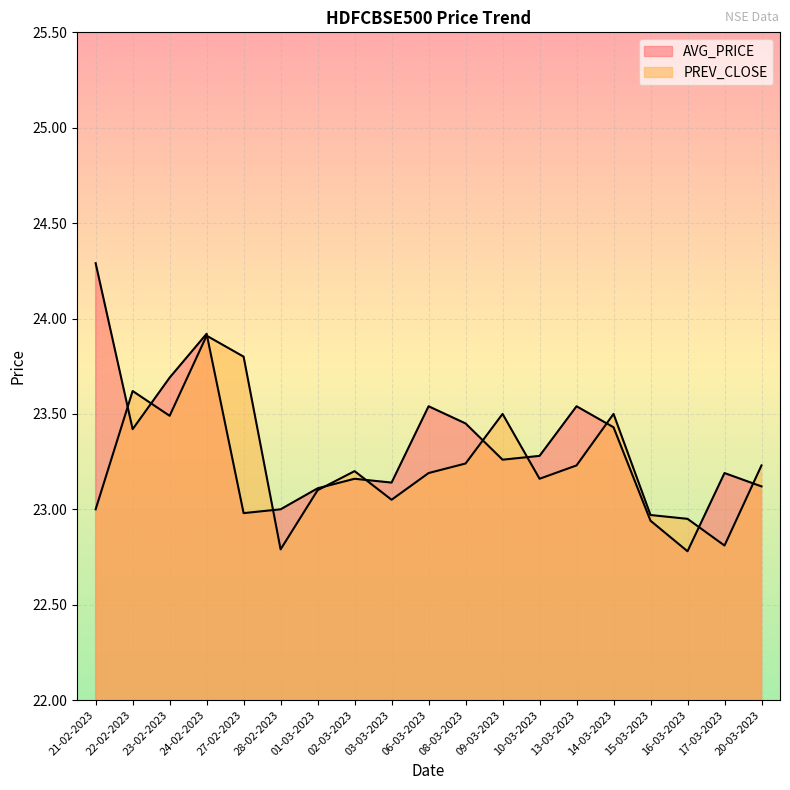

Reading left to right, transcribe all the data shown in this chart.

AVG_PRICE: 21-02-2023=24.3	22-02-2023=23.4	23-02-2023=23.7	24-02-2023=23.9	27-02-2023=23.0	28-02-2023=23.0	01-03-2023=23.1	02-03-2023=23.2	03-03-2023=23.1	06-03-2023=23.5	08-03-2023=23.4	09-03-2023=23.3	10-03-2023=23.3	13-03-2023=23.5	14-03-2023=23.4	15-03-2023=22.9	16-03-2023=22.8	17-03-2023=23.2	20-03-2023=23.1
PREV_CLOSE: 21-02-2023=23.0	22-02-2023=23.6	23-02-2023=23.5	24-02-2023=23.9	27-02-2023=23.8	28-02-2023=22.8	01-03-2023=23.1	02-03-2023=23.2	03-03-2023=23.1	06-03-2023=23.2	08-03-2023=23.2	09-03-2023=23.5	10-03-2023=23.2	13-03-2023=23.2	14-03-2023=23.5	15-03-2023=23.0	16-03-2023=22.9	17-03-2023=22.8	20-03-2023=23.2